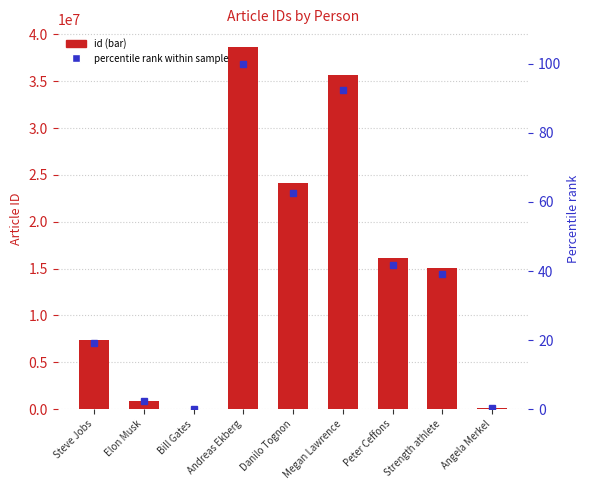

Where is id nearest to the value 19310057?

Peter Ceffons